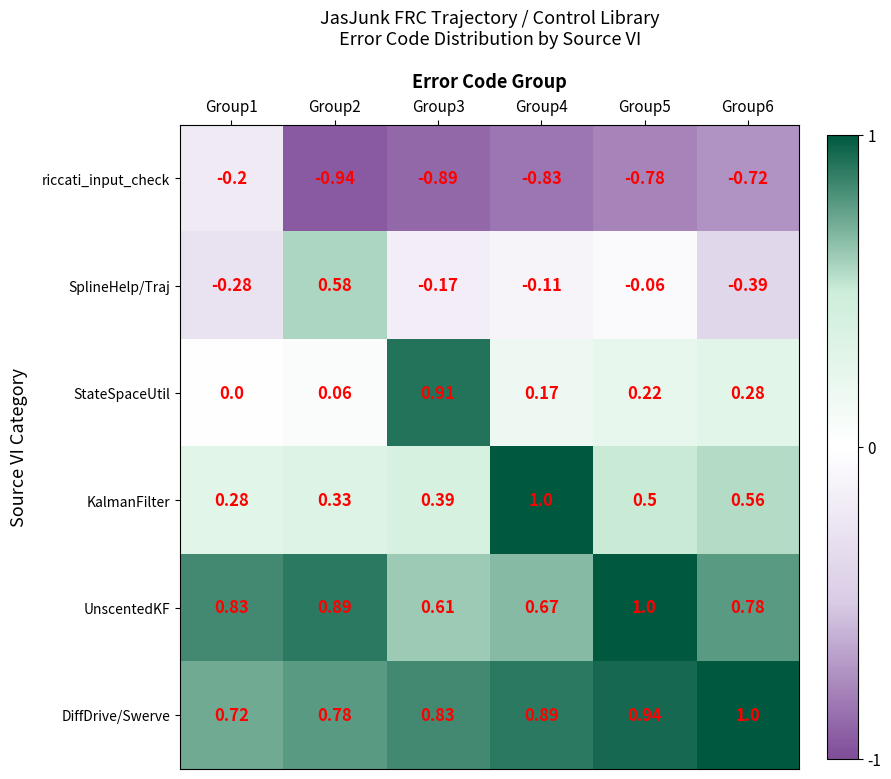

At Group1, list the series in order from largest to smallest.

UnscentedKF, DiffDrive/Swerve, KalmanFilter, StateSpaceUtil, riccati_input_check, SplineHelp/Traj